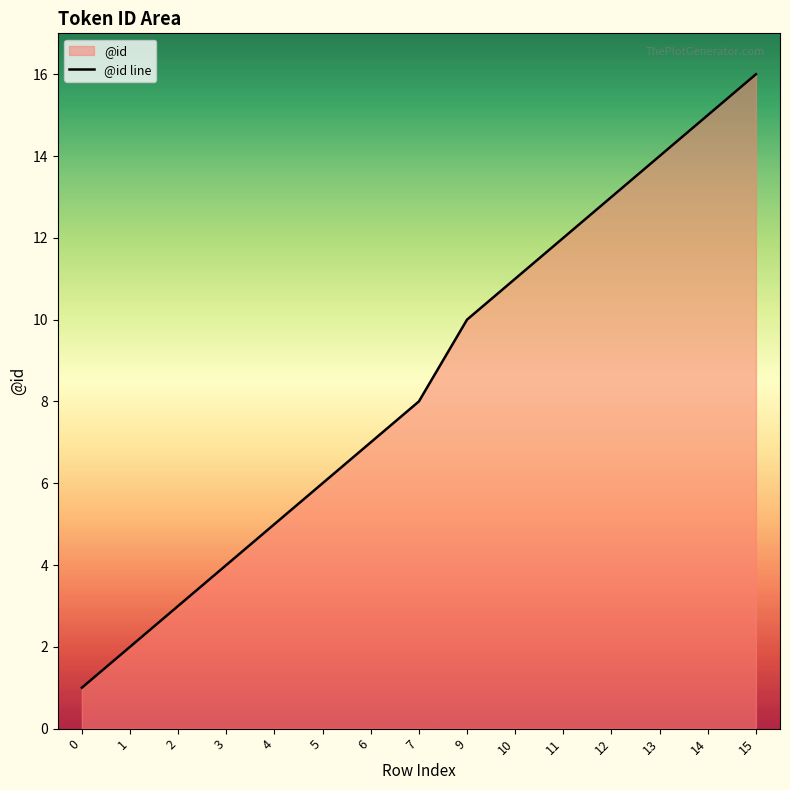

The value at 4 is 3. True or false?

False